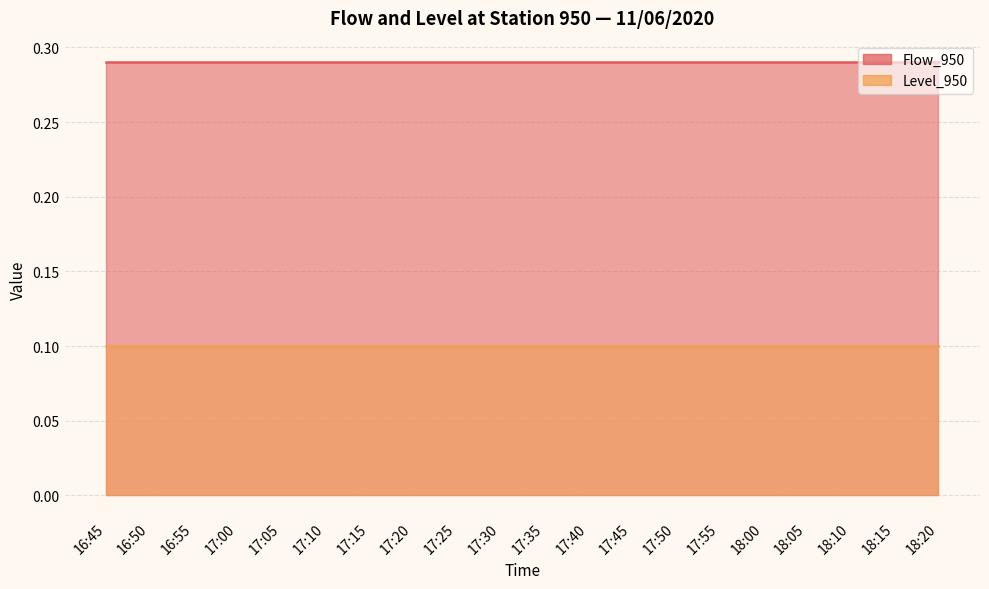

Which series has the largest range (max minus min)?

Flow_950